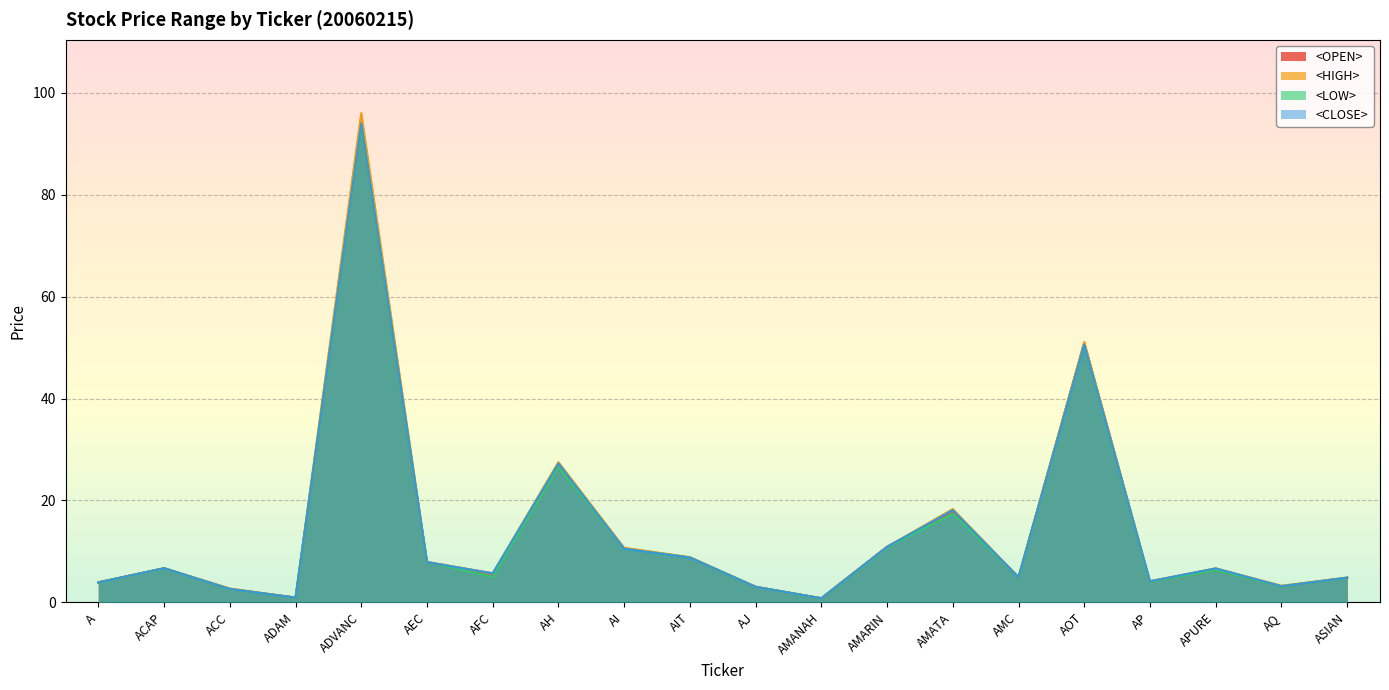

Read the <CLOSE> value at AEC.

7.9